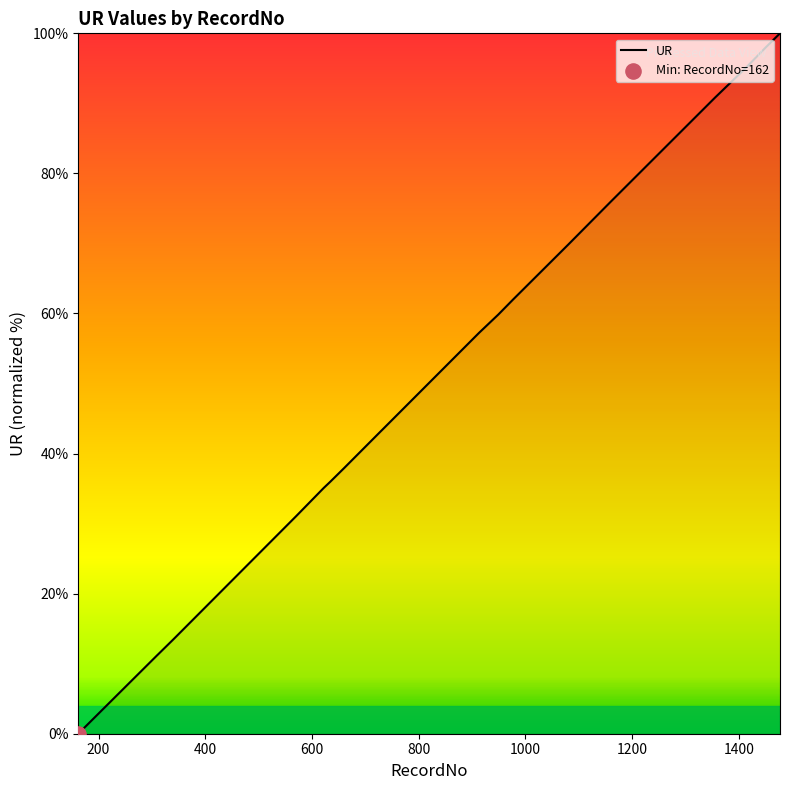

What is the maximum value shown in the chart?

100.0